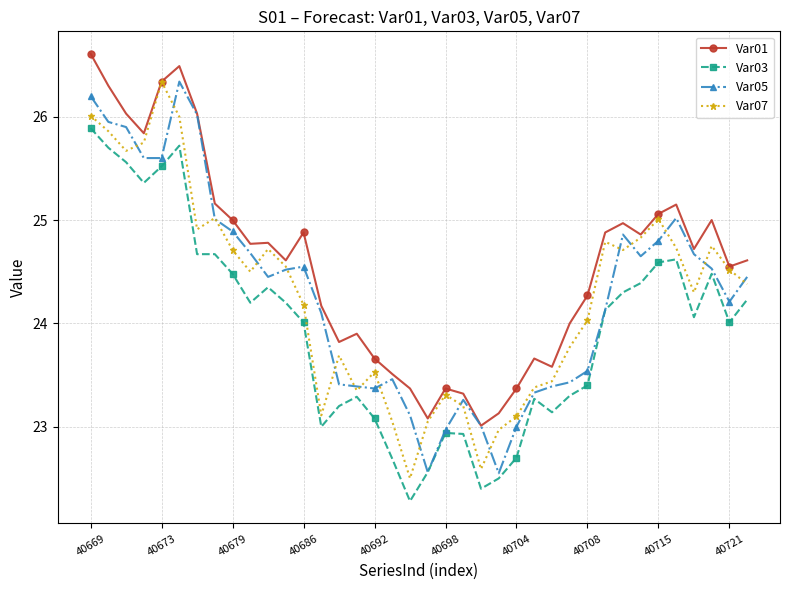

What is the highest value of the Var07 series?

26.3